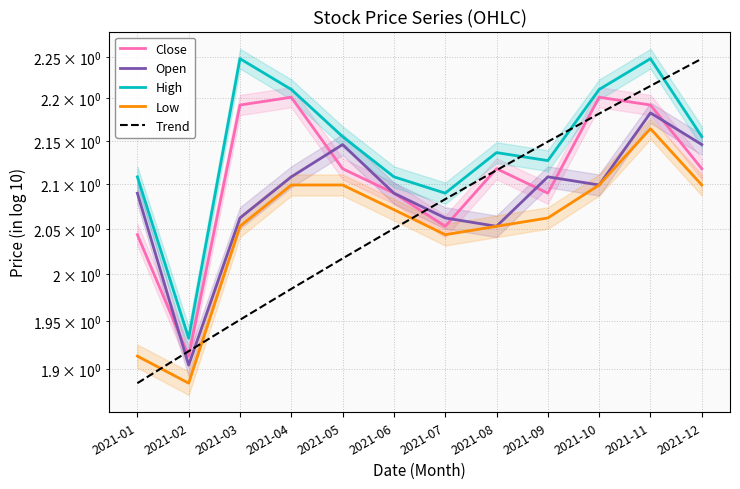

The Close series shows 2.1 at 2021-07. True or false?

True